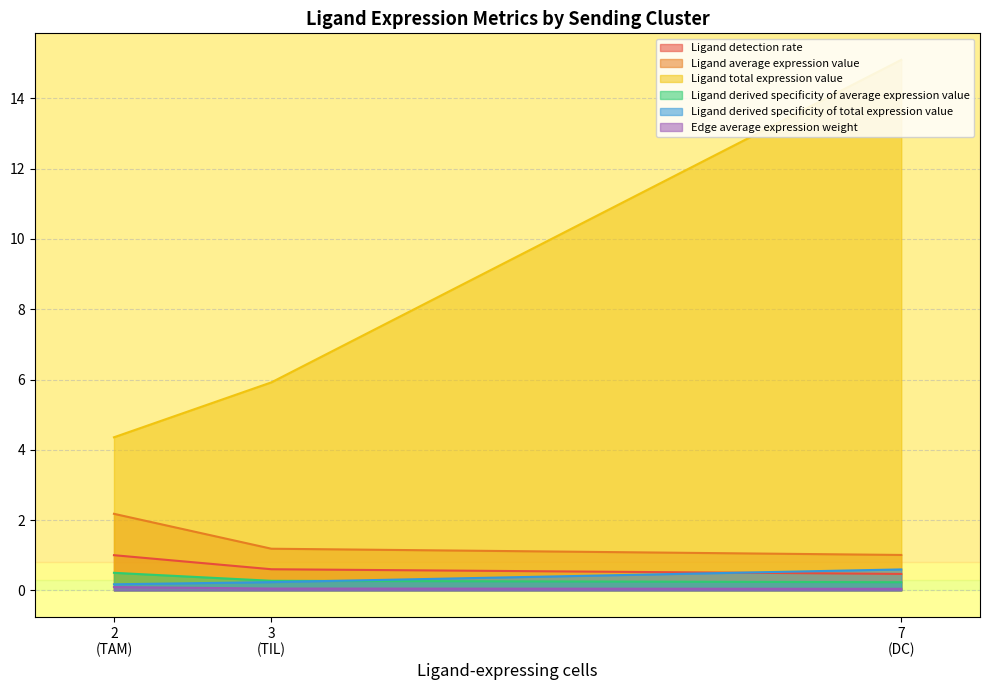

Between 7 and 2, which is larger?

2